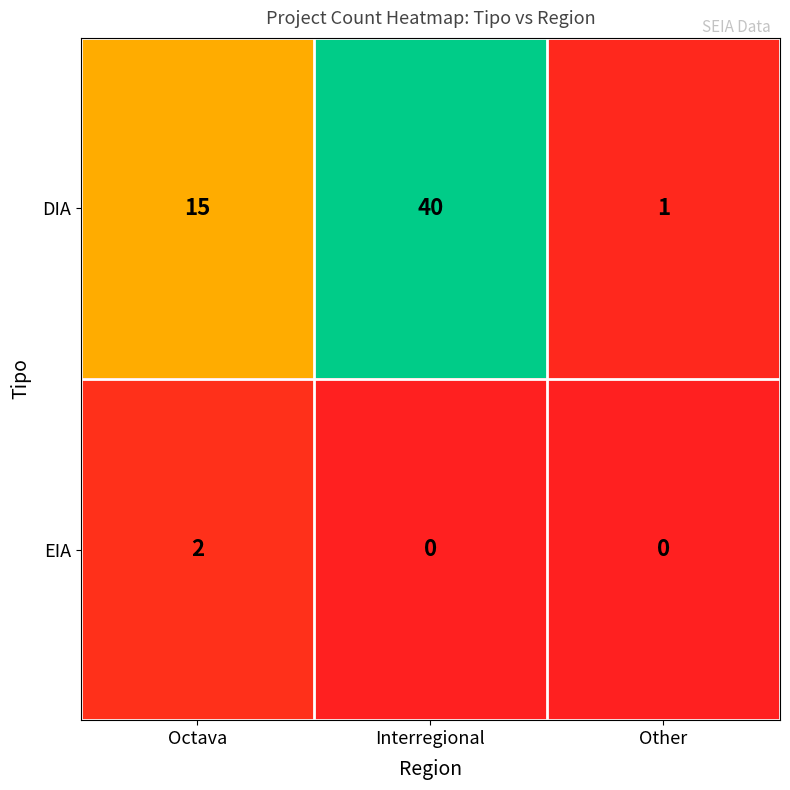

Rank the series by their maximum value, from lowest to highest.

EIA, DIA